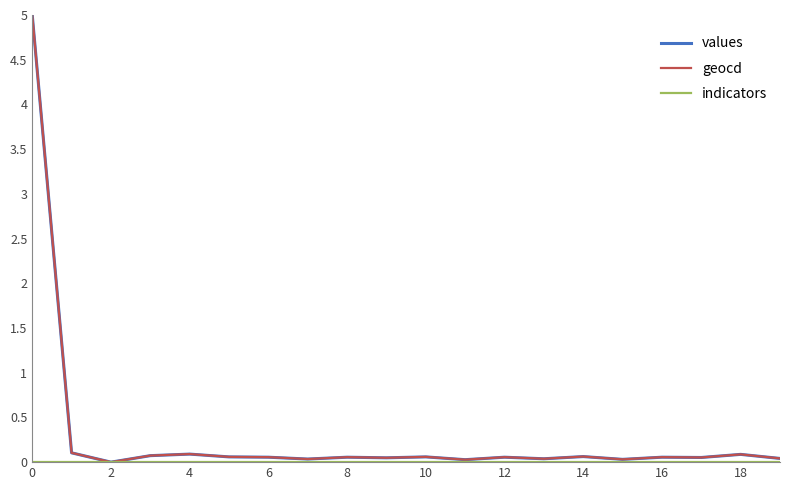

What is the greatest value displayed?

5.0